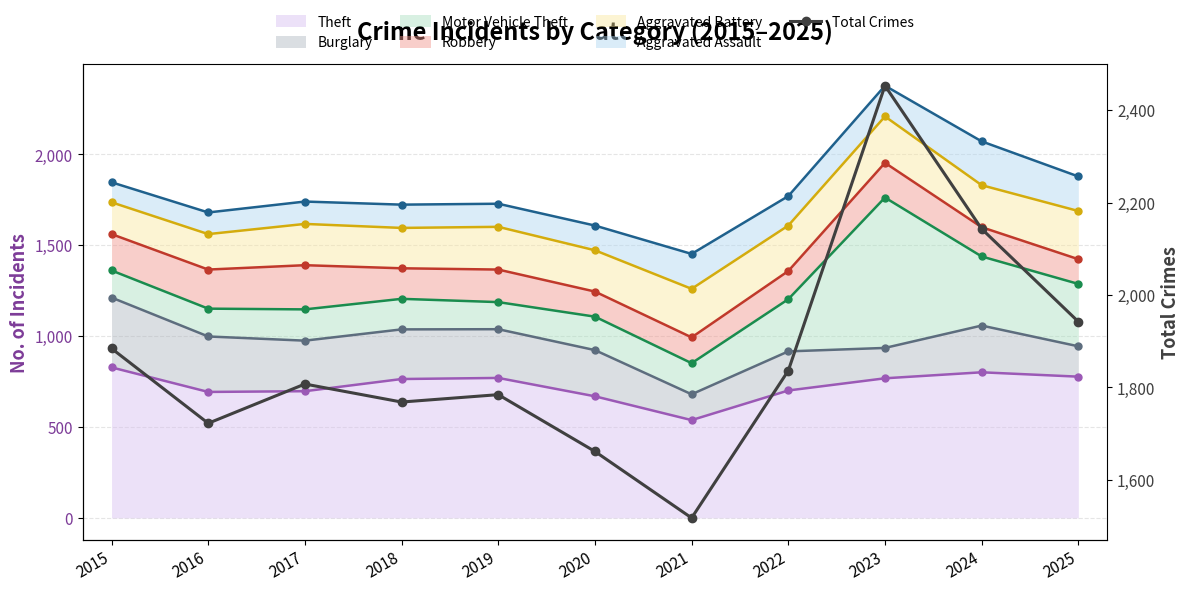

Reading left to right, list all the values displayed in this chart.

1884	1722	1807	1768	1784	1661	1517	1836	2453	2143	1942